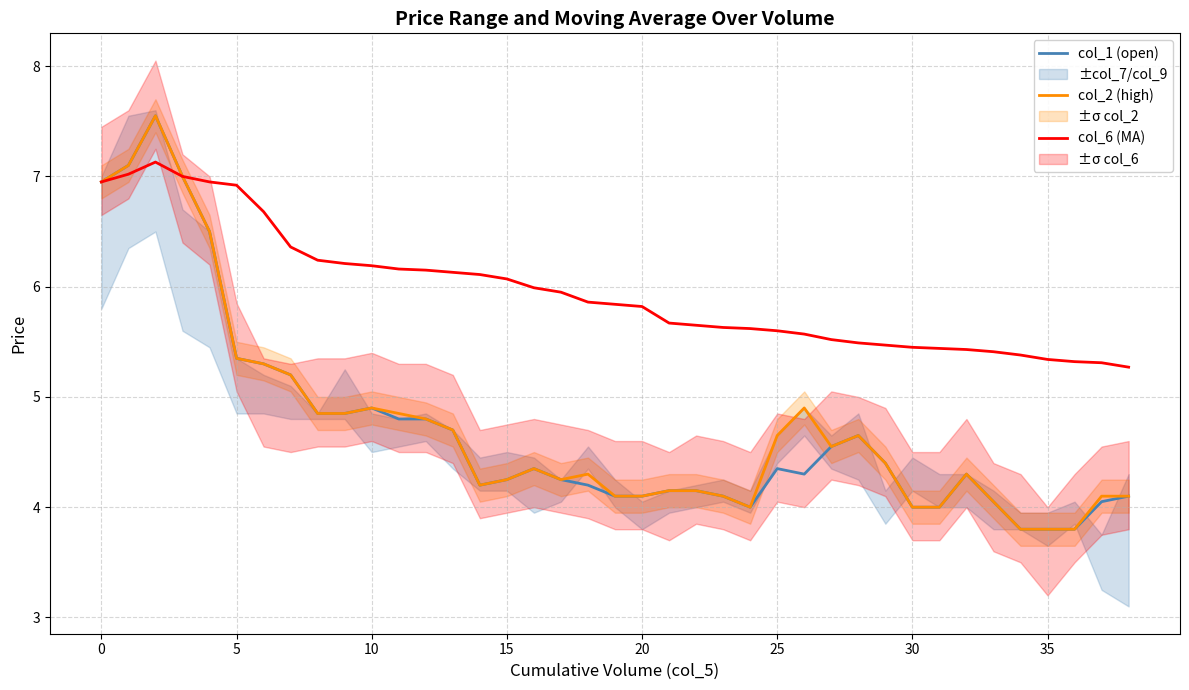

What is the spread (max minus min) of values at 37?

1.3